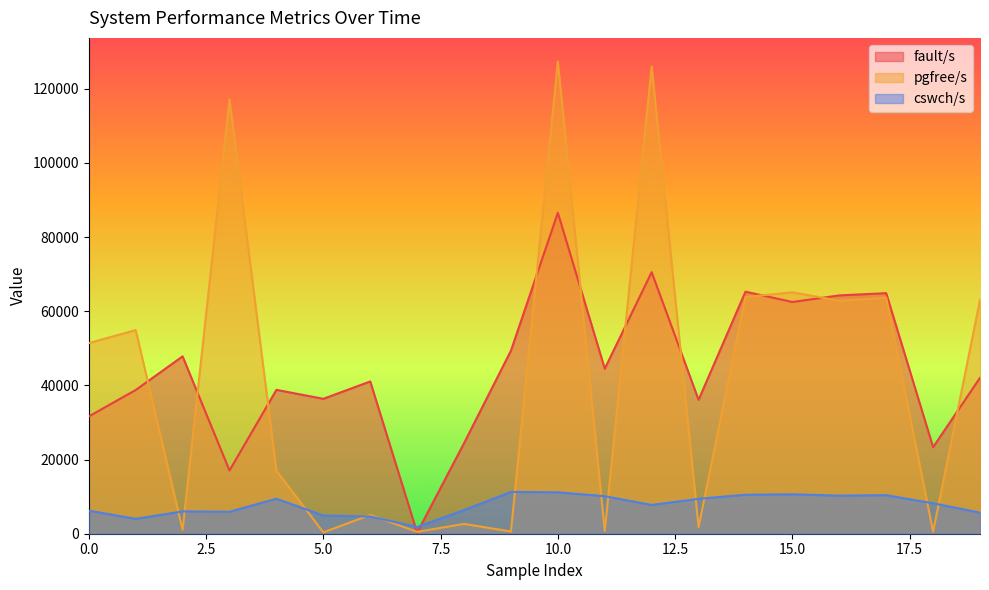

How many data points in cswch/s are less than 8212?

10